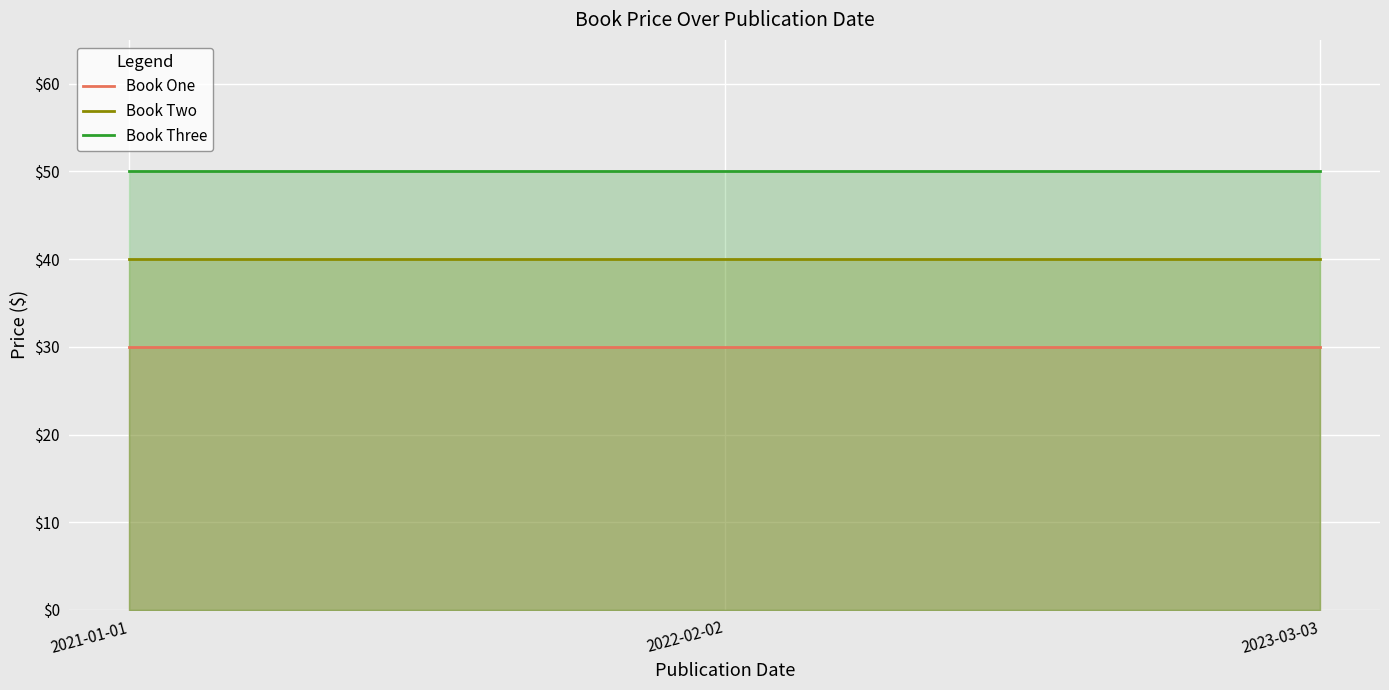

Rank the categories by Book One value from highest to lowest.

2021-01-01, 2022-02-02, 2023-03-03